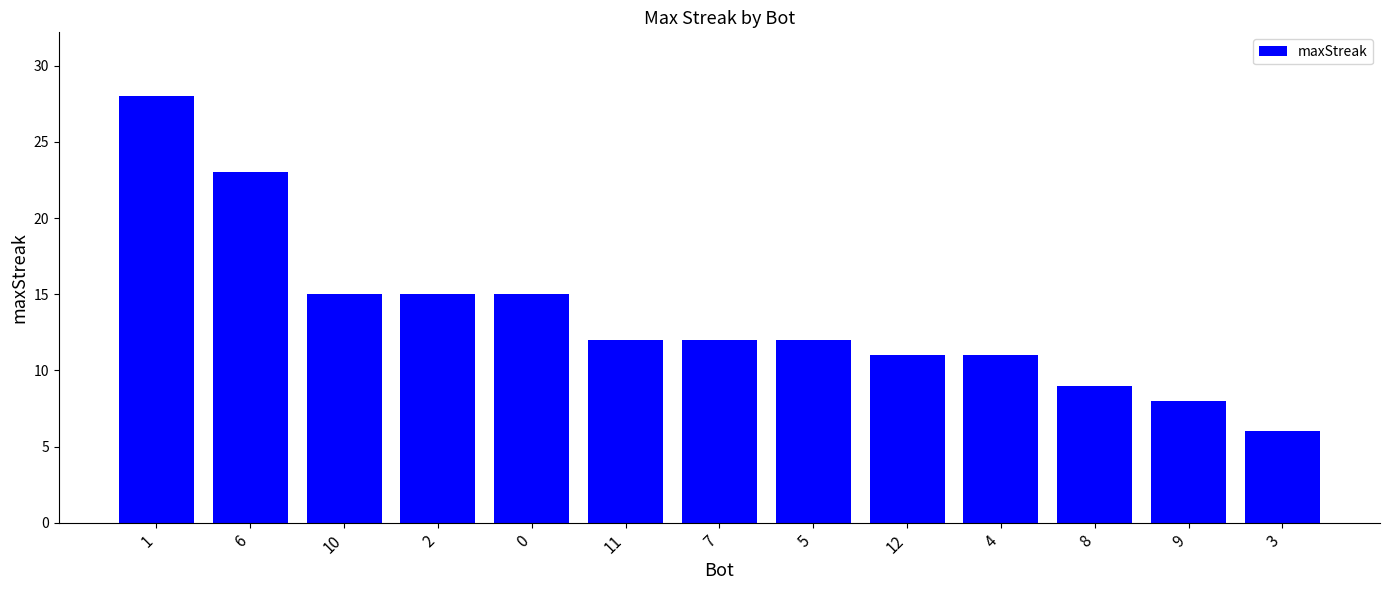

Reading left to right, what are all the values shown in this chart?

28	23	15	15	15	12	12	12	11	11	9	8	6